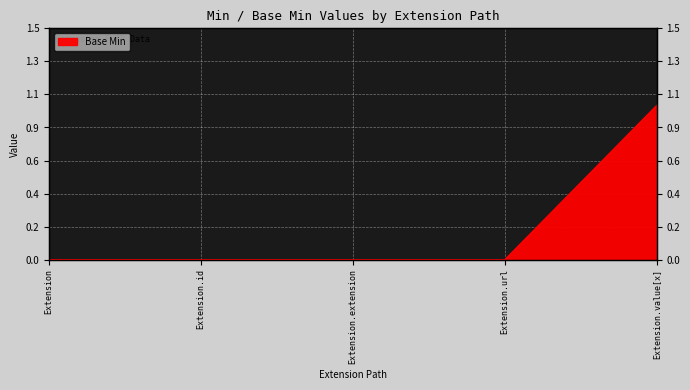

Which category has the highest value across all series?

Extension.value[x]